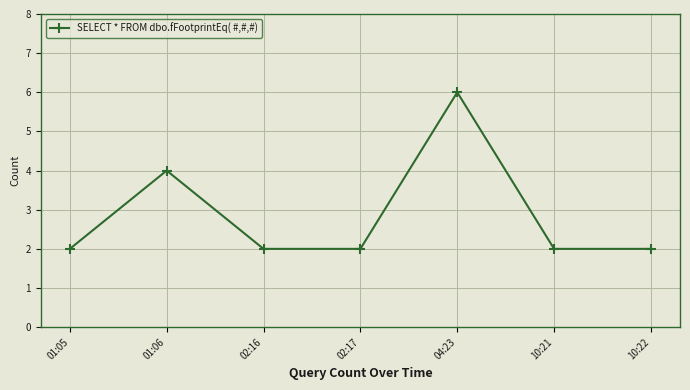

Is it true that the value at 01:05 is 4?

False